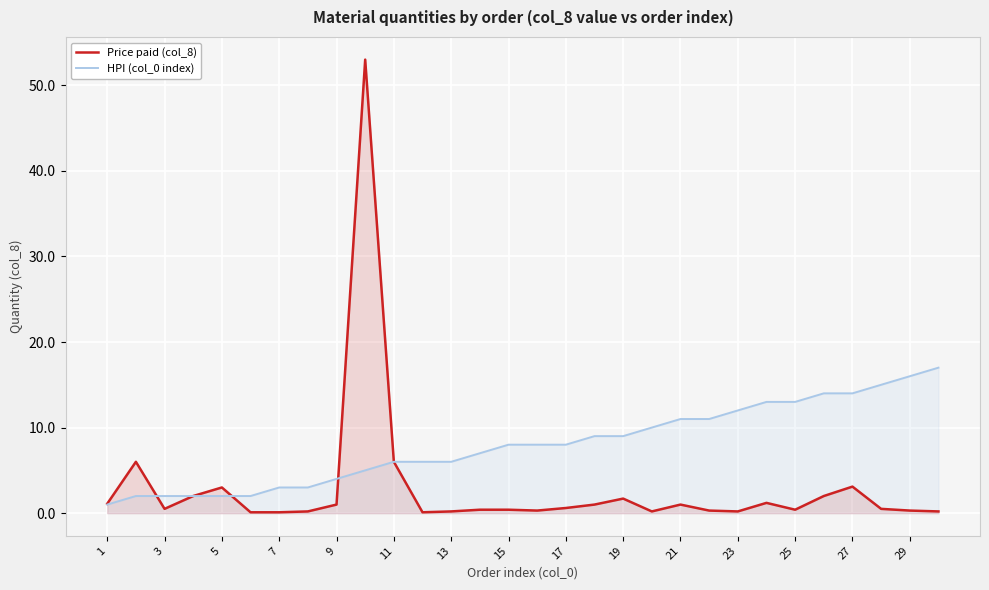

What is the difference between the Price paid (col_8) values at 17 and 27?

2.5